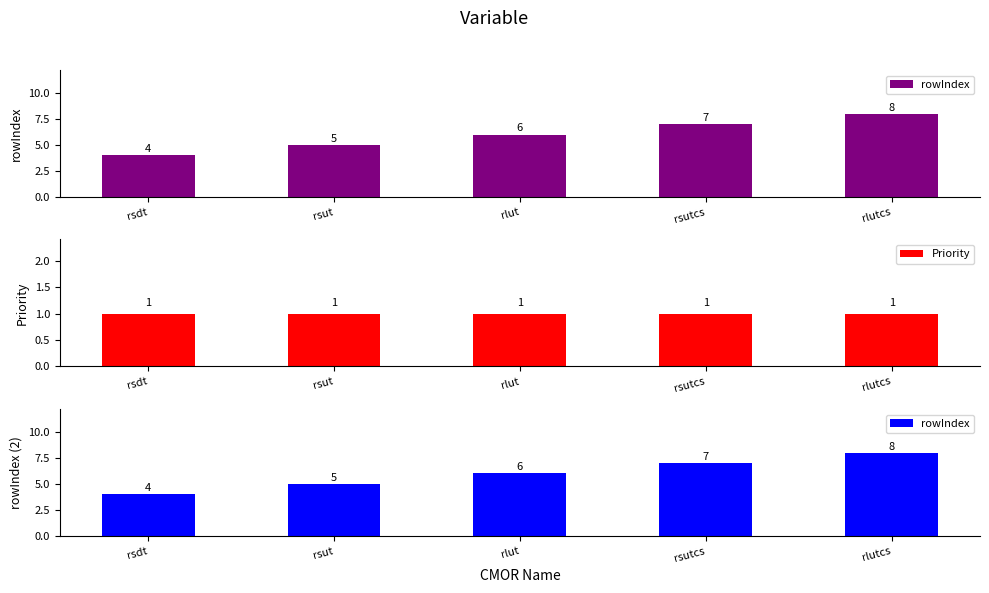

What is the average value of the Priority series?

1